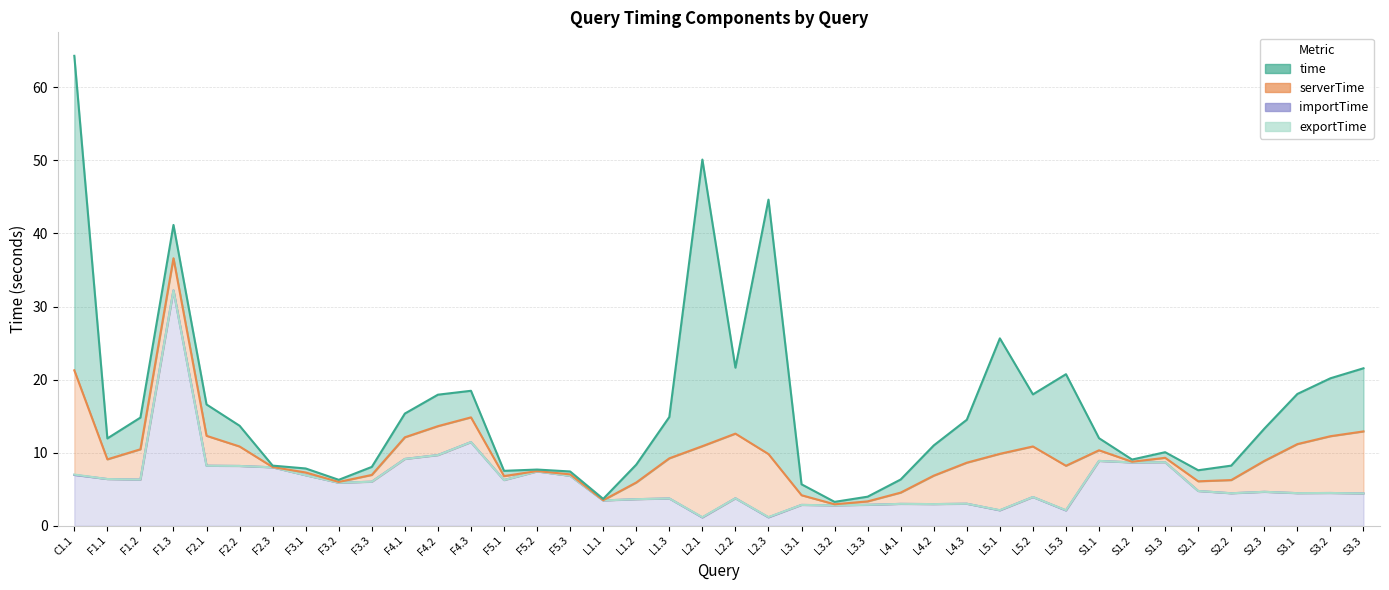

Rank the series by their maximum value, from highest to lowest.

time, importTime, serverTime, exportTime